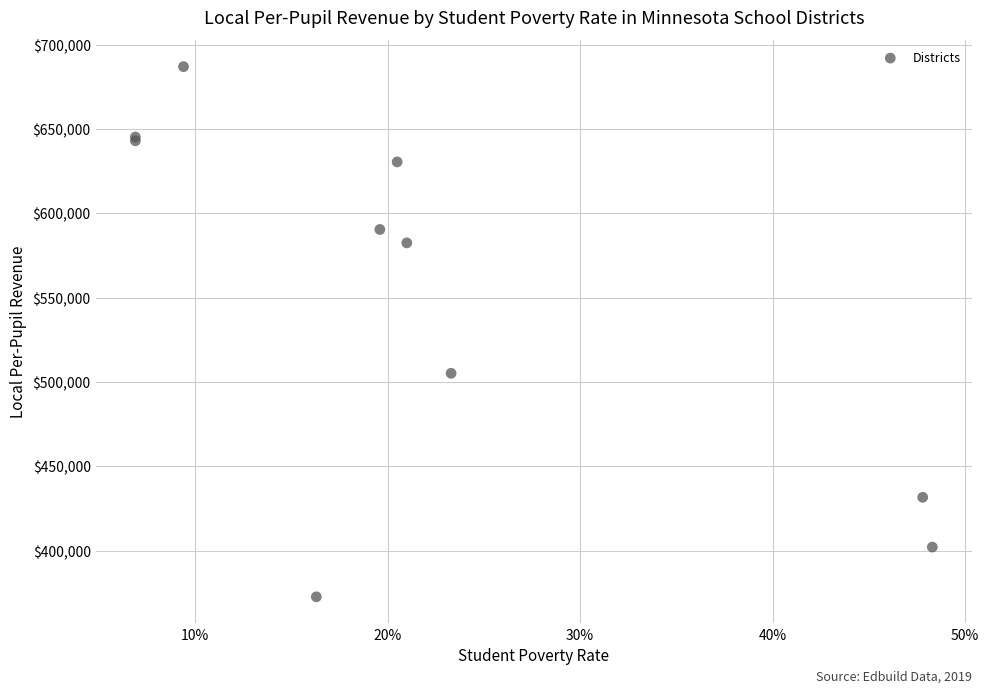

What Y value in the scatter plot is closest to 529810?

505175